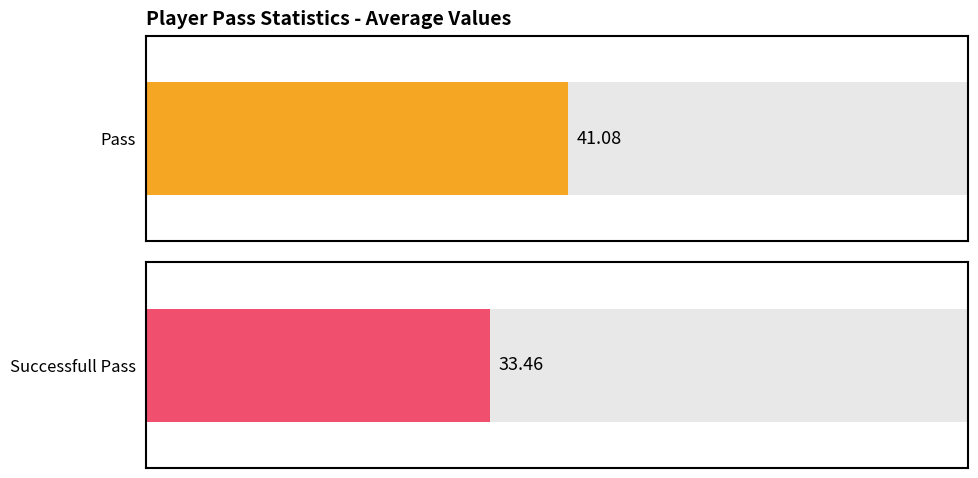

Is it true that successfull_pass_count equals 52 at Baumann?

False